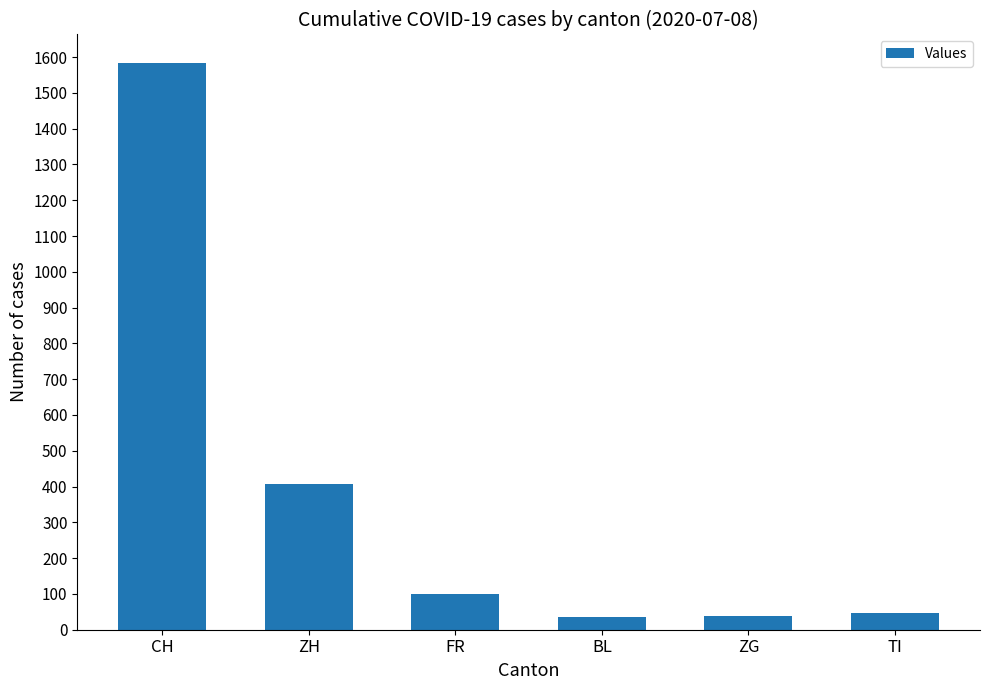

Read the value at FR.

99